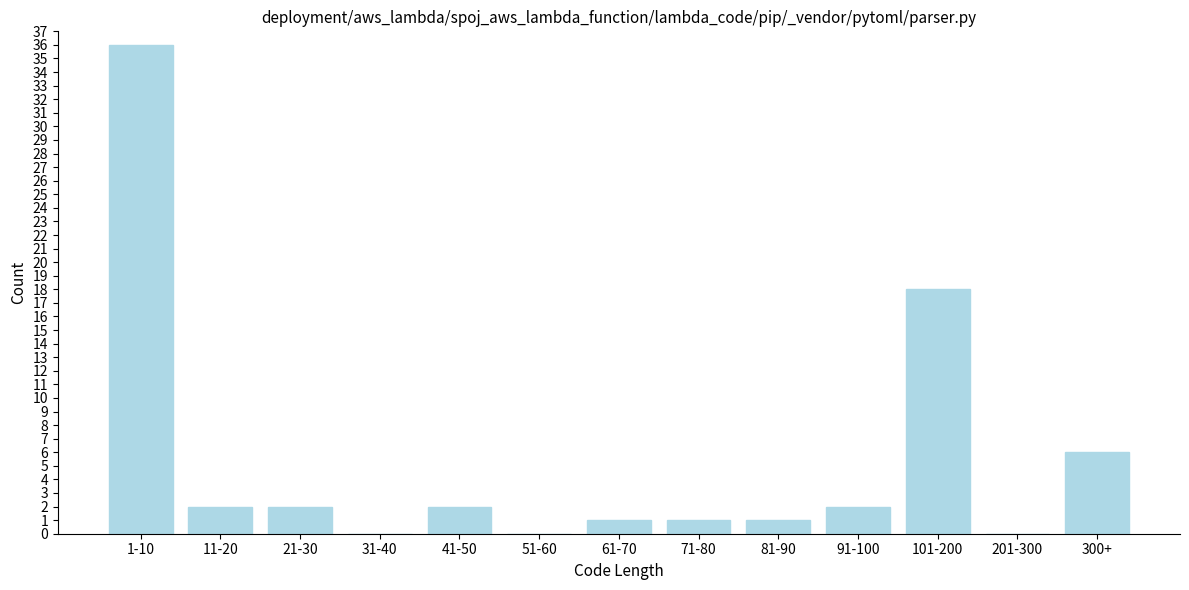

Reading right to left, list all the values displayed in this chart.

300+=6	201-300=0	101-200=18	91-100=2	81-90=1	71-80=1	61-70=1	51-60=0	41-50=2	31-40=0	21-30=2	11-20=2	1-10=36